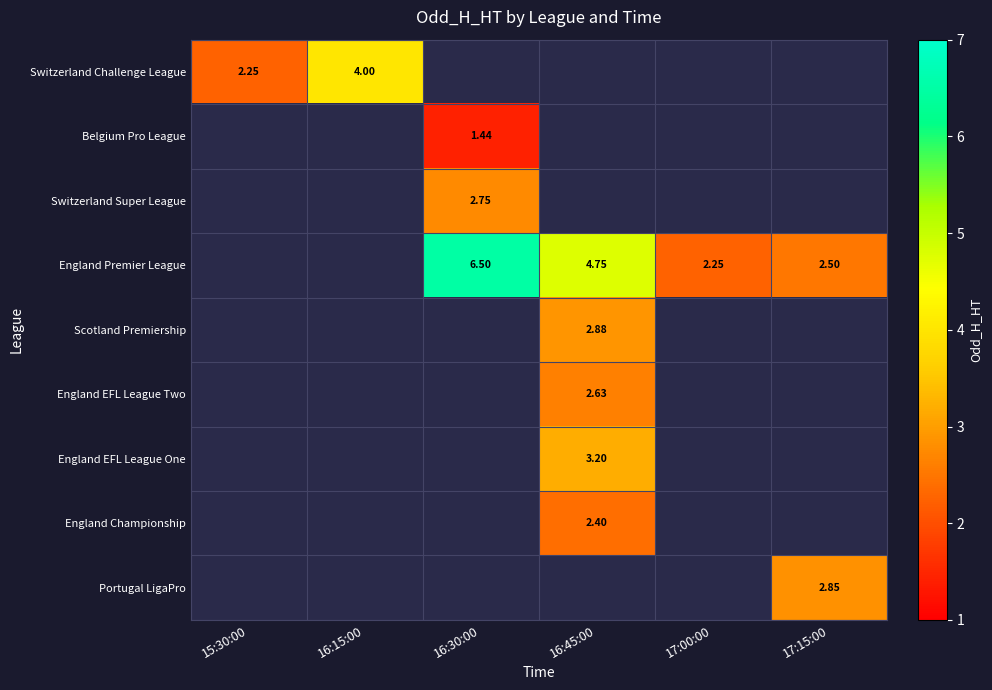

How many values in row_4 are above zero?

1